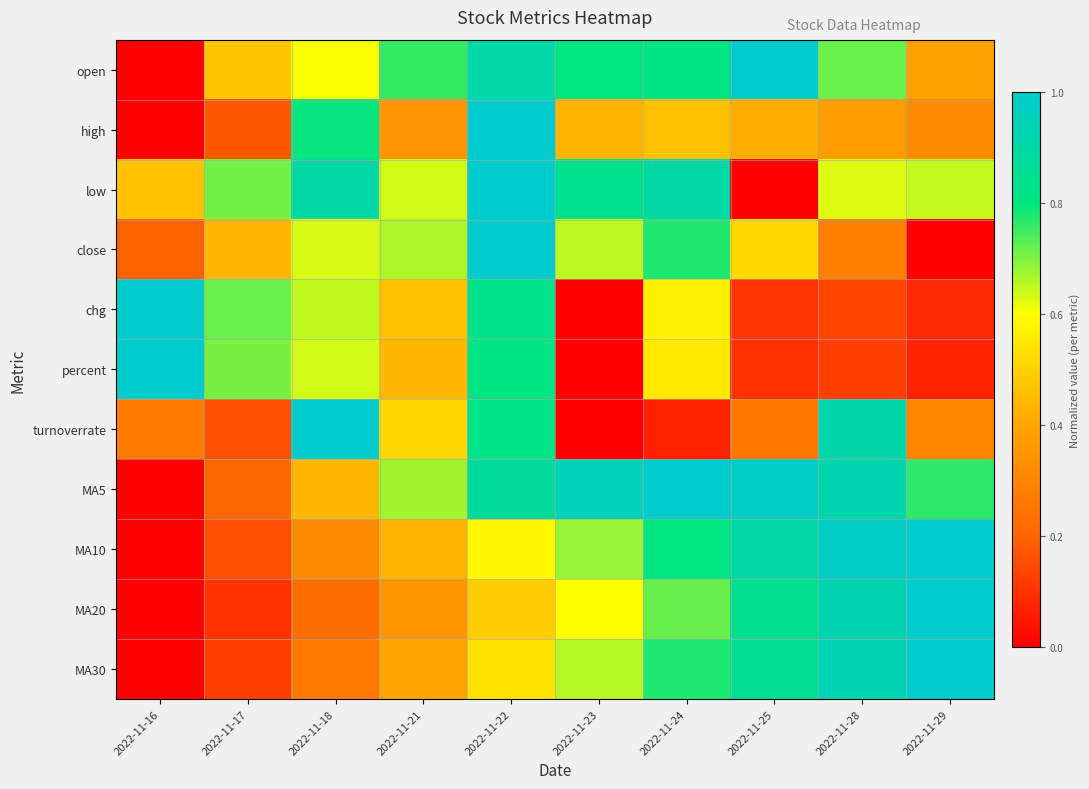

At how many categories does at least one series exceed 0?

10